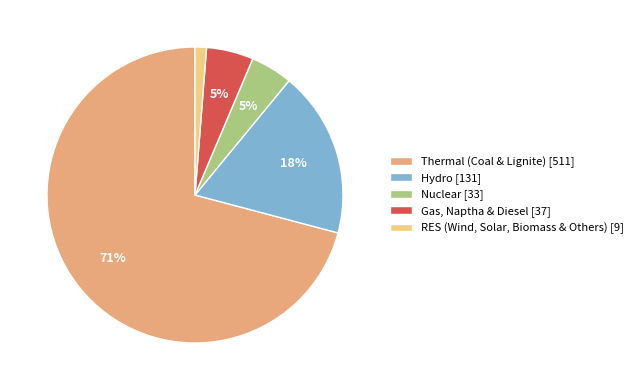

Is the sum of Gas, Naptha & Diesel [37] and Thermal (Coal & Lignite) [511] greater than half?

Yes